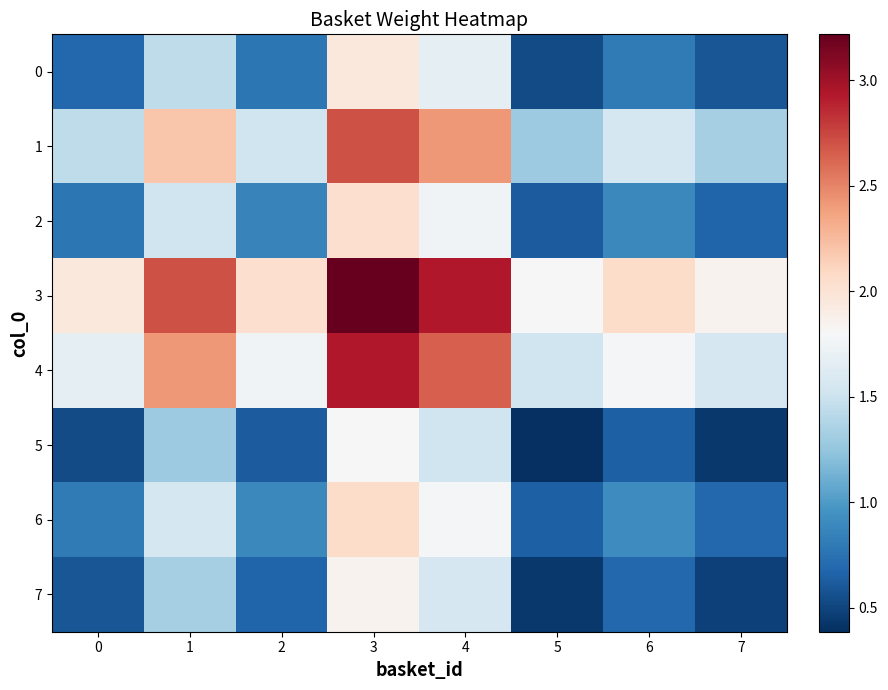

What is the spread (max minus min) of values at 1?

1.4